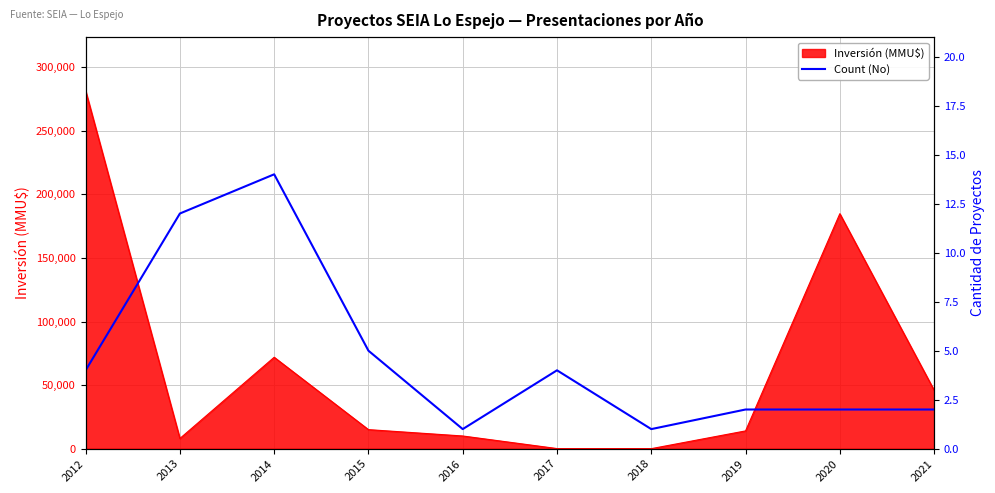

The value of Inversión (MMU$) at 2021 is 28387. True or false?

False